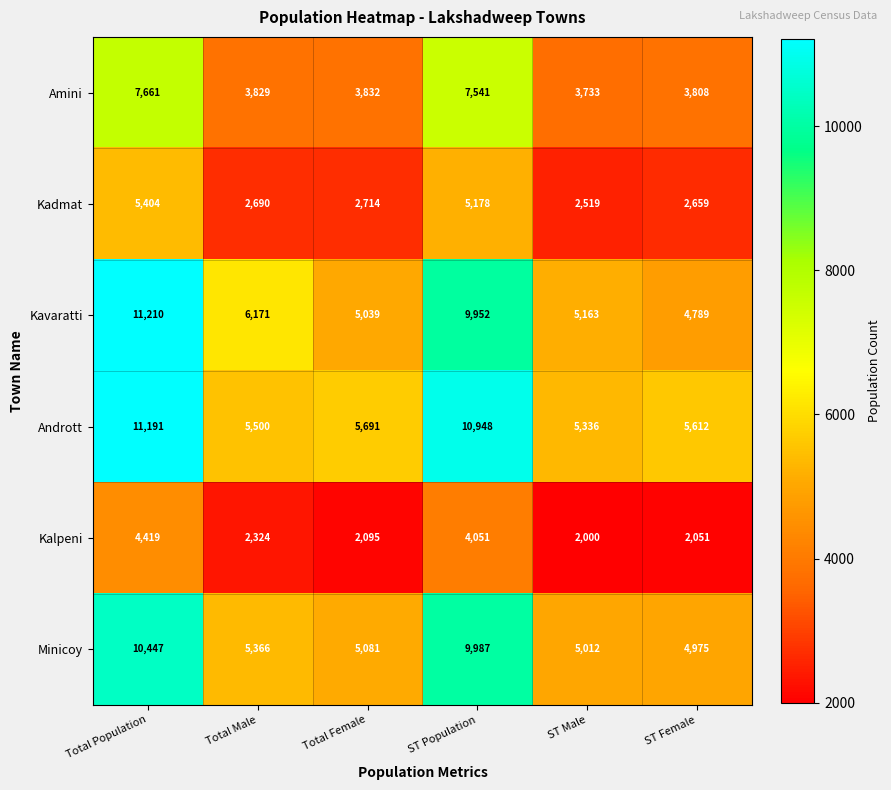

Which series changed the most between Total Female and ST Male?

Andrott